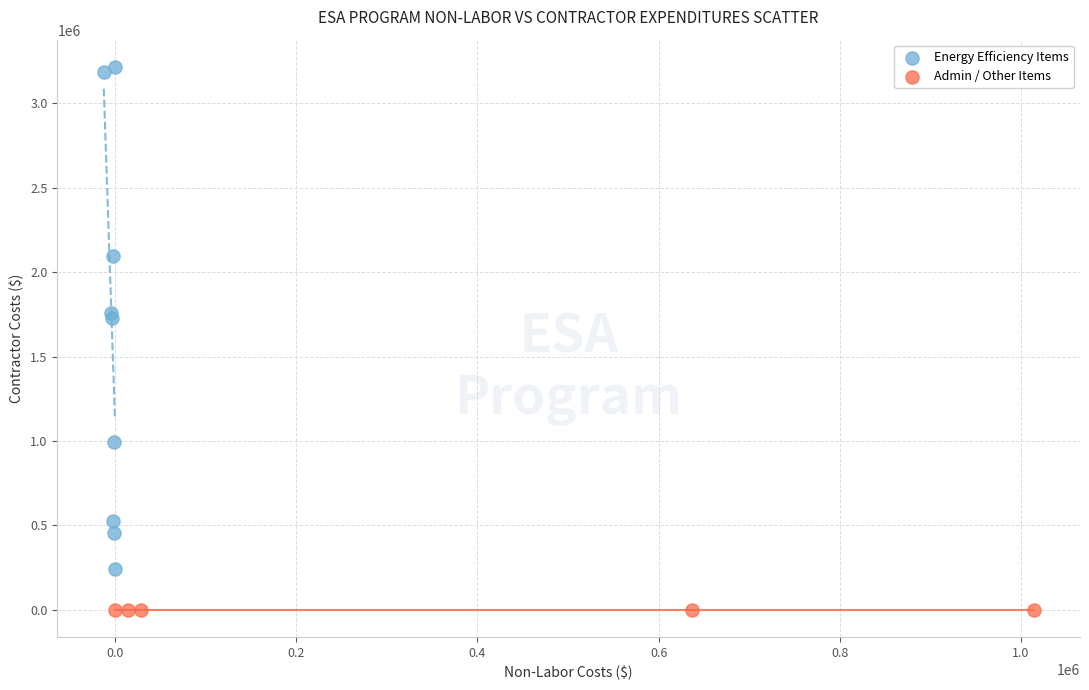

Which series reaches the minimum Y coordinate?

Admin / Other Items